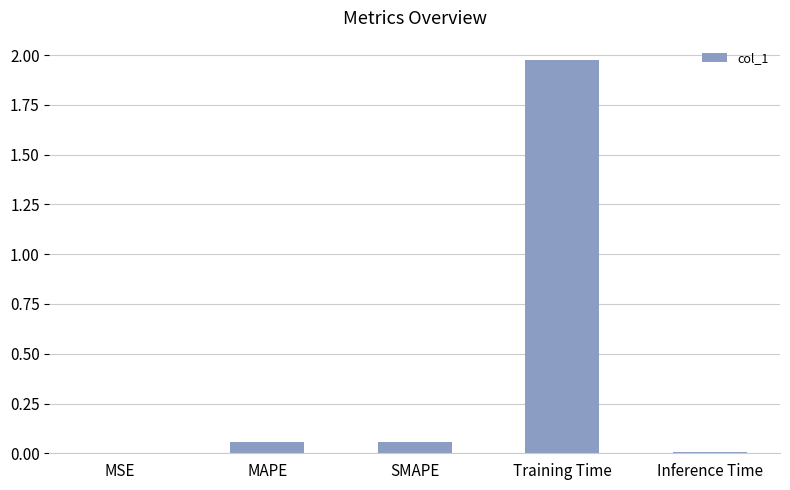

What is the sum of all values?

2.1